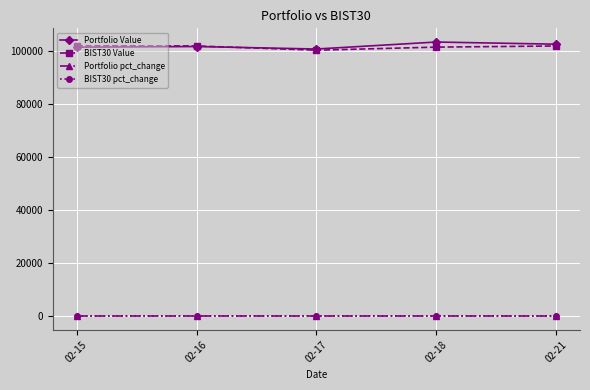

True or false: Portfolio pct_change and Portfolio Value intersect in this chart.

False